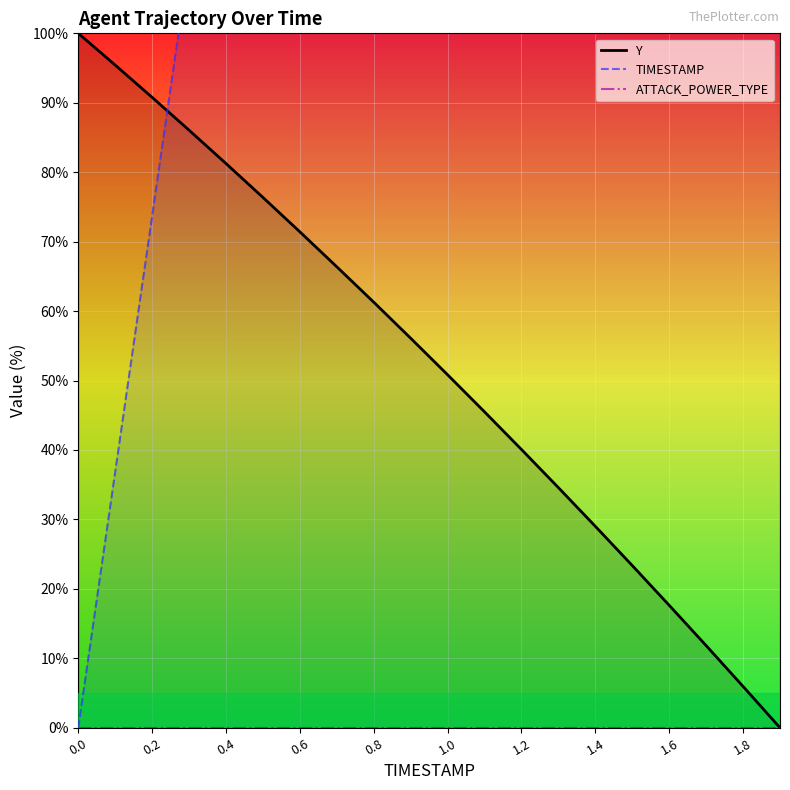

List the series in order of their peak value, highest first.

TIMESTAMP, Y, ATTACK_POWER_TYPE